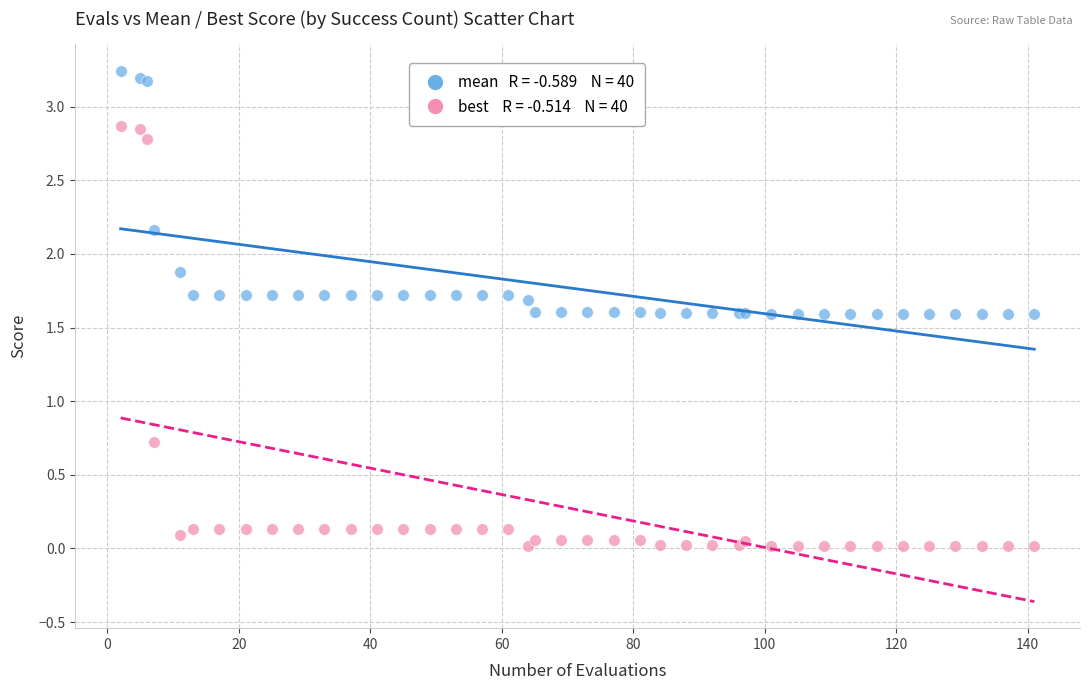

Across all series, what Y value is closest to 1?

0.7